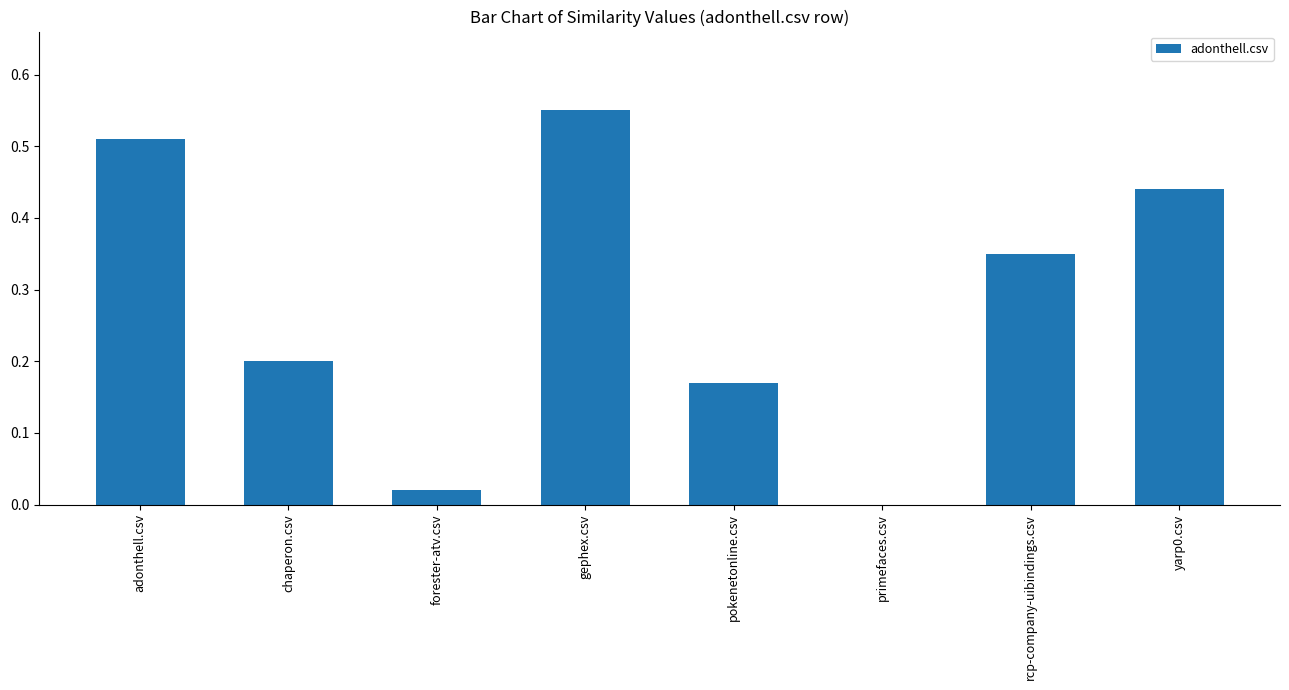

What is the sum of all values?

2.2